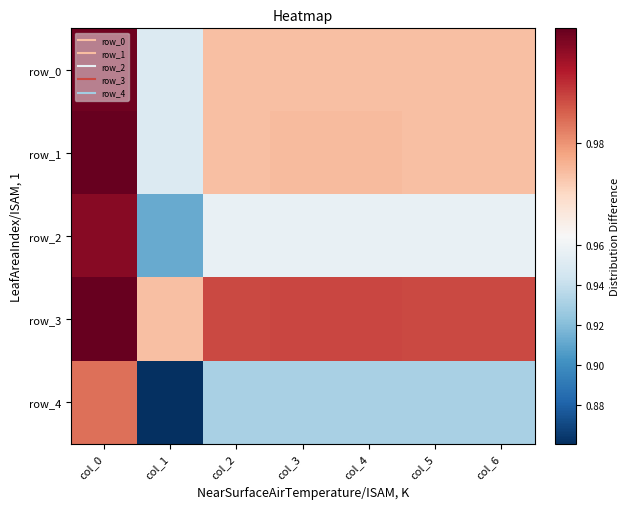

Which series has the largest total across all categories?

row_3